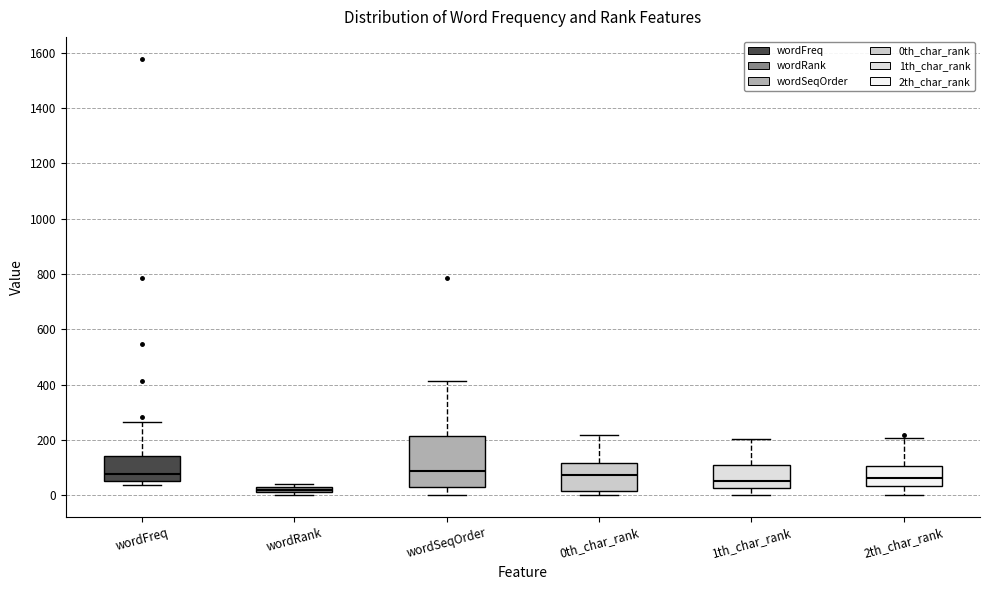

Where does the median line of the box for wordFreq sit on the y-axis? The values are not printed on the chart, so give them approximately, as read against the axis.

80